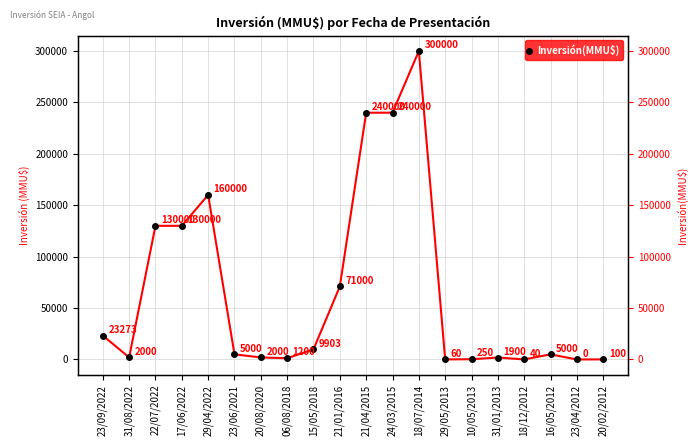

List the labels in order of value, largest first.

18/07/2014, 21/04/2015, 24/03/2015, 29/04/2022, 22/07/2022, 17/06/2022, 21/01/2016, 23/09/2022, 15/05/2018, 23/06/2021, 16/05/2012, 31/08/2022, 20/08/2020, 31/01/2013, 06/08/2018, 10/05/2013, 20/02/2012, 29/05/2013, 18/12/2012, 23/04/2012